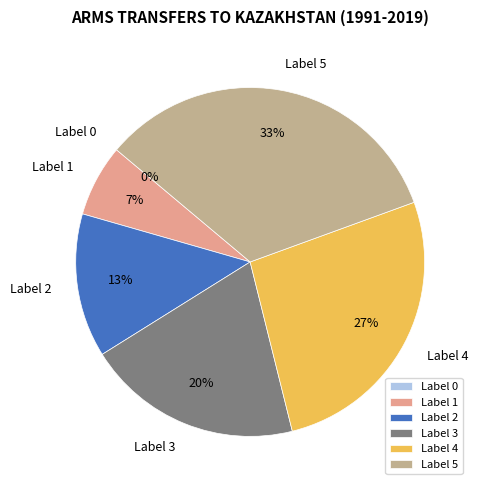

What portion of the pie excludes 0?

100.0%